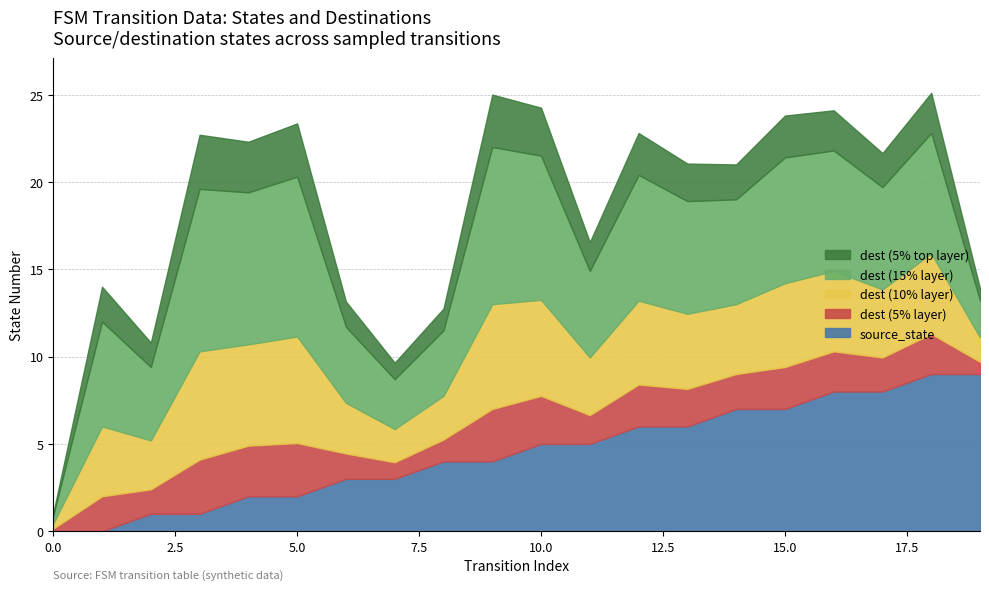

Which series changed the most between 15 and 18?

source_state